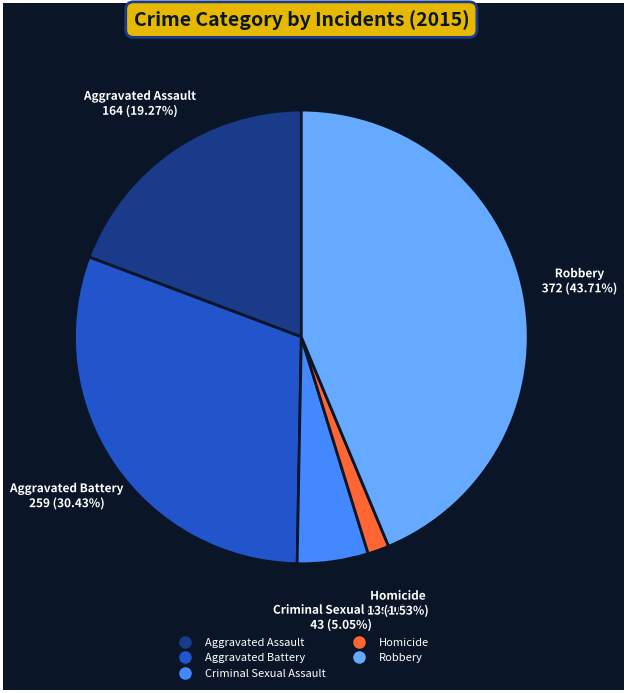

Which category has the biggest portion of the pie?

Robbery